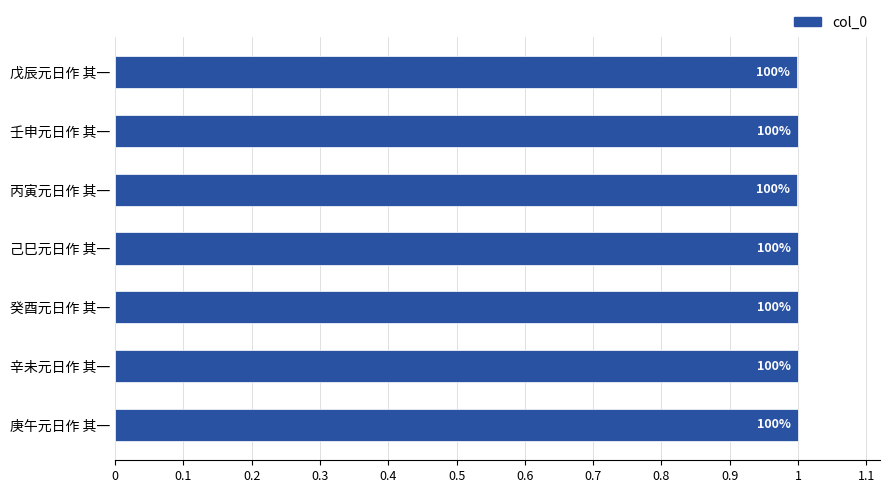

Are the bars grouped side by side (vs. stacked)?

No